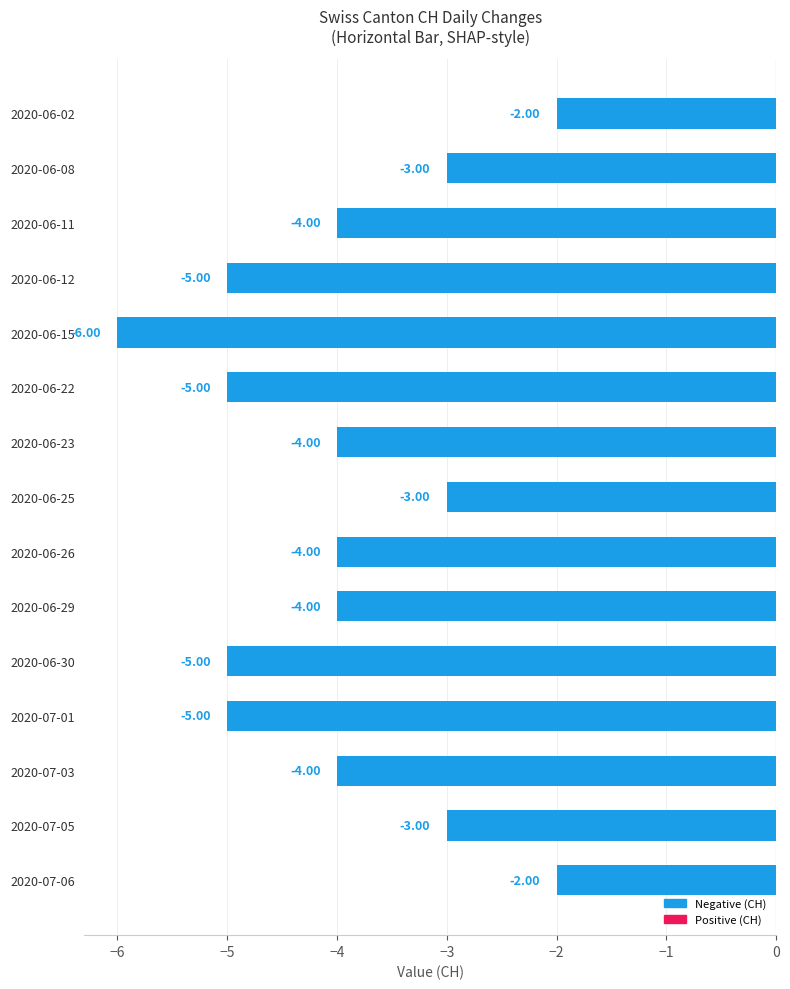

Which has a higher value, 2020-06-22 or 2020-07-05?

2020-07-05